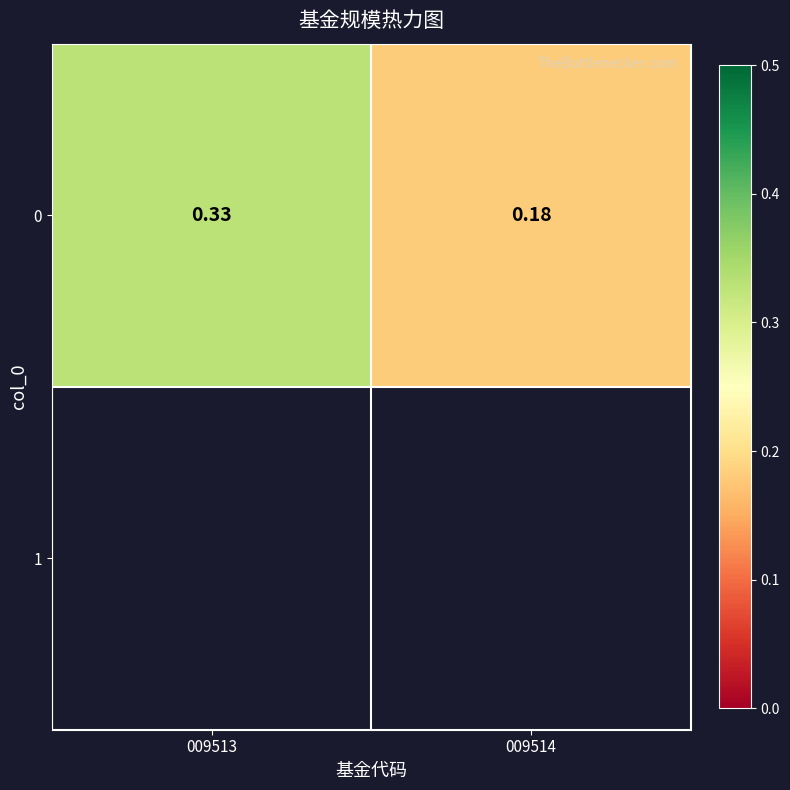

Is it true that the value at 009514 is 0.3?

False